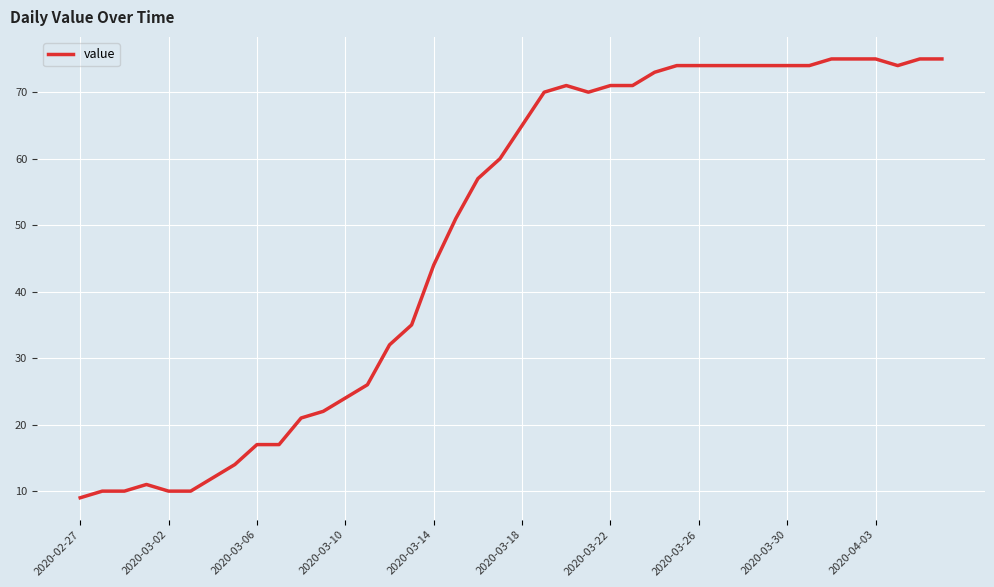

What is the minimum value shown in the chart?

9